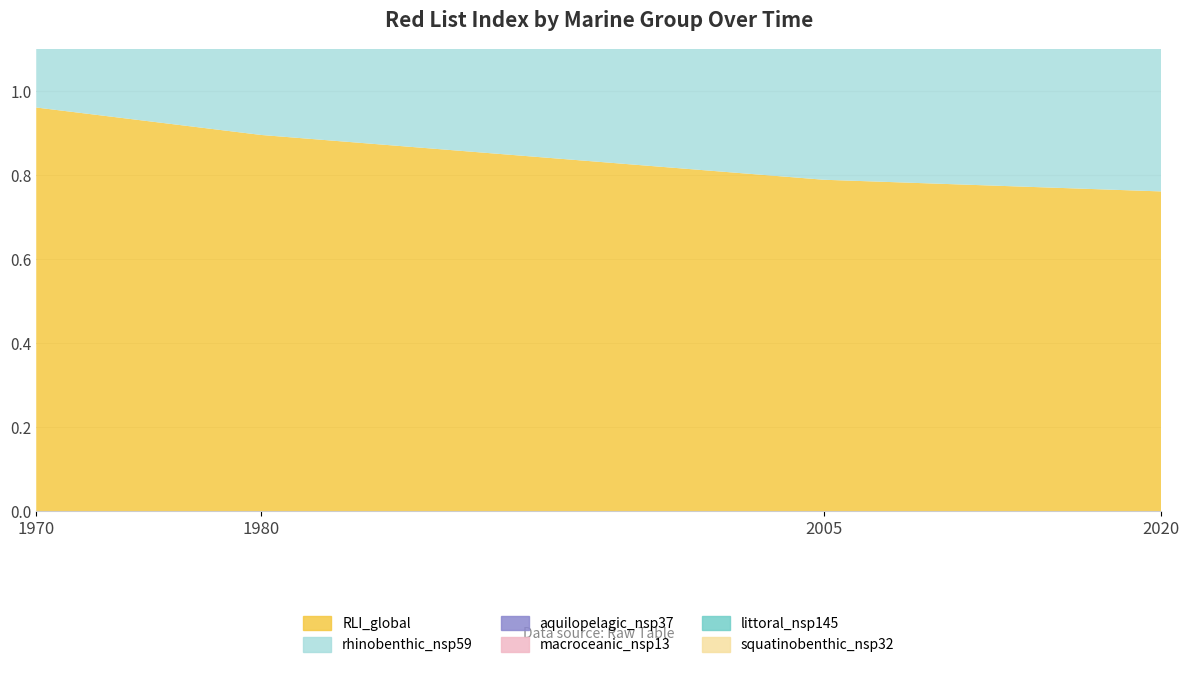

Reading left to right, what are all the values shown in this chart?

RLI_global: 1970=1.0	1980=0.9	2005=0.8	2020=0.8
rhinobenthic_nsp59: 1970=0.9	1980=0.8	2005=0.6	2020=0.5
aquilopelagic_nsp37: 1970=1.0	1980=0.8	2005=0.6	2020=0.5
macroceanic_nsp13: 1970=0.9	1980=0.8	2005=0.7	2020=0.6
littoral_nsp145: 1970=0.9	1980=0.8	2005=0.7	2020=0.6
squatinobenthic_nsp32: 1970=0.9	1980=0.8	2005=0.7	2020=0.7